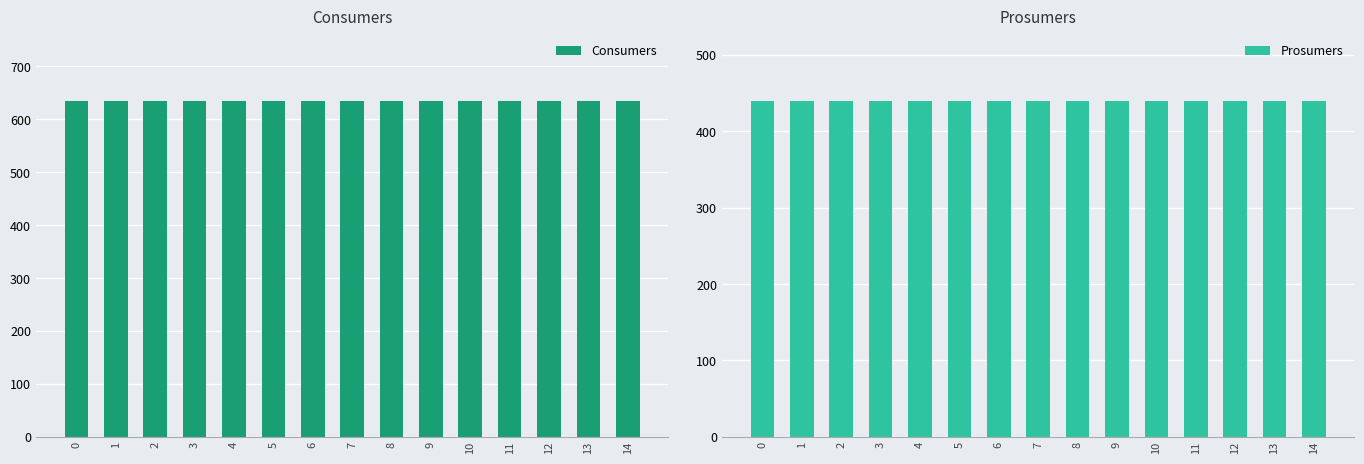

How many groups of bars are there?

15